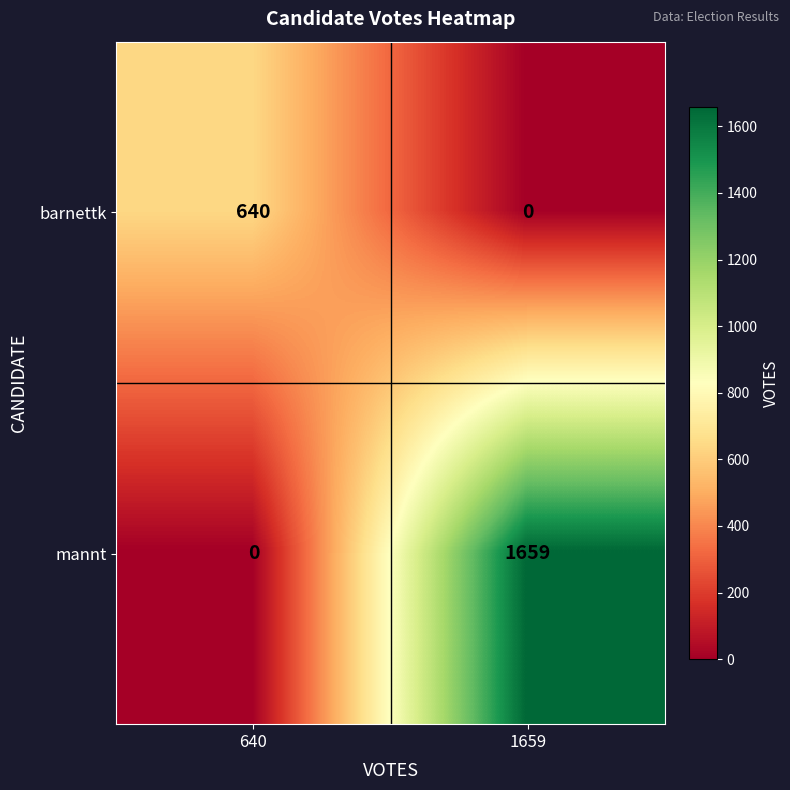

Reading left to right, extract all data points from this chart.

barnettk: 640	0
mannt: 0	1659